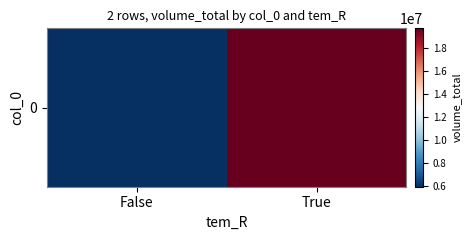

Which category has the lowest value across all series?

False